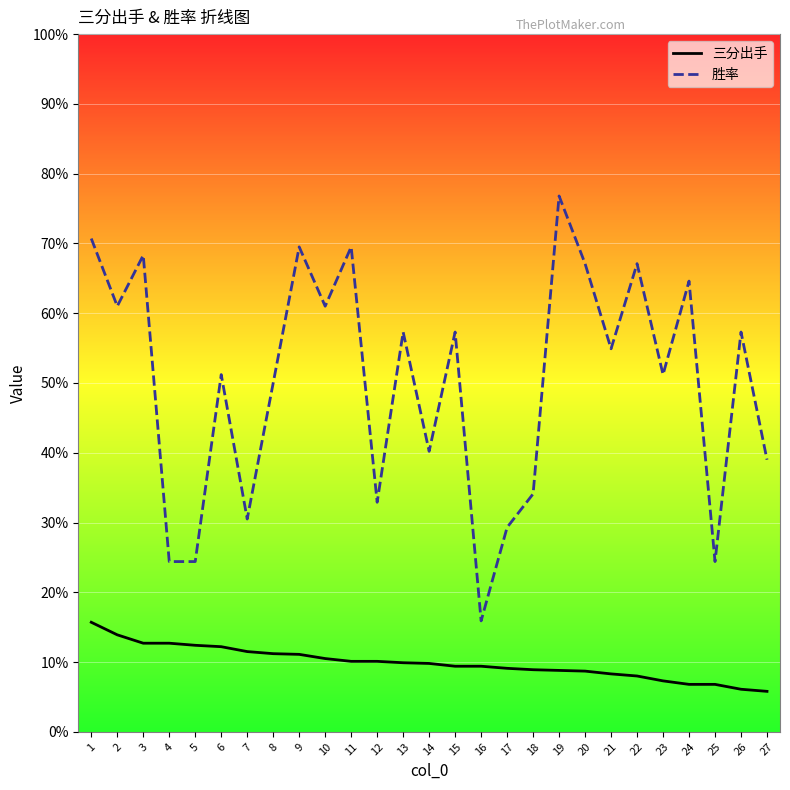

List the series in order of their overall mean, highest first.

胜率, 三分出手